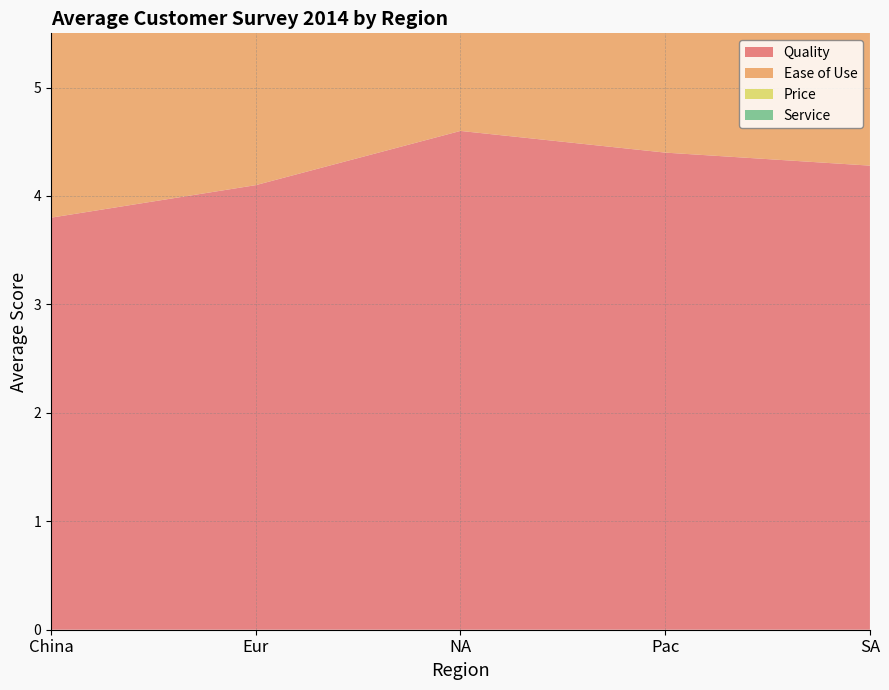

Reading right to left, transcribe all the data shown in this chart.

Quality: SA=4.3	Pac=4.4	NA=4.6	Eur=4.1	China=3.8
Ease of Use: SA=3.9	Pac=3.9	NA=4.3	Eur=4.3	China=4.1
Price: SA=3.5	Pac=4.1	NA=3.7	Eur=3.9	China=3.0
Service: SA=4.2	Pac=4.3	NA=4.3	Eur=3.9	China=2.6